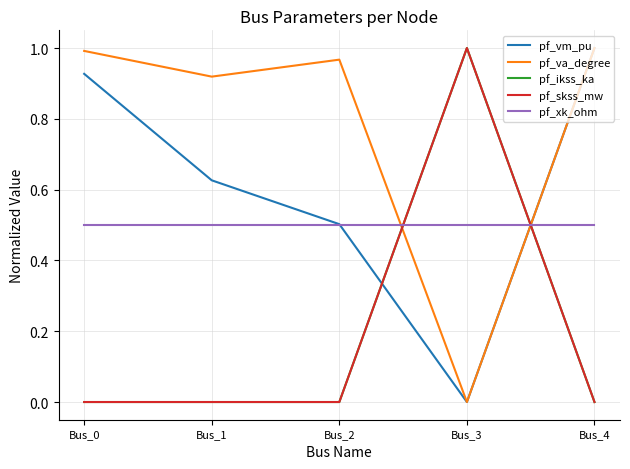

Is this an area chart (filled region under the line)?

No